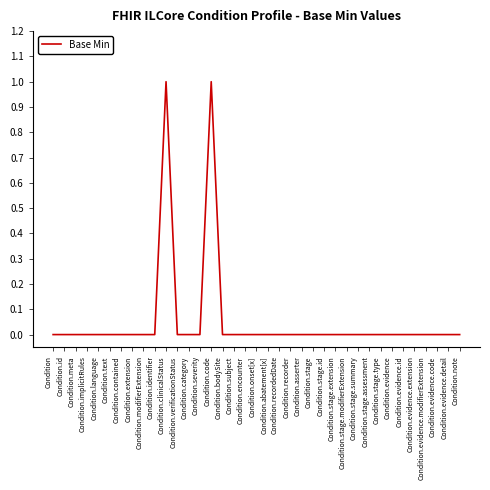

The value at Condition is 0. True or false?

True